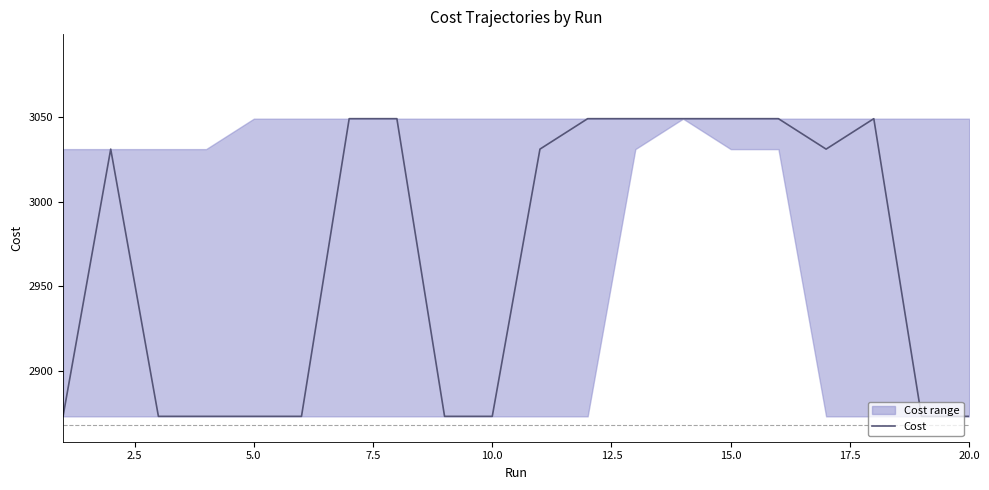

What is the highest value of the Cost series?

3049.0